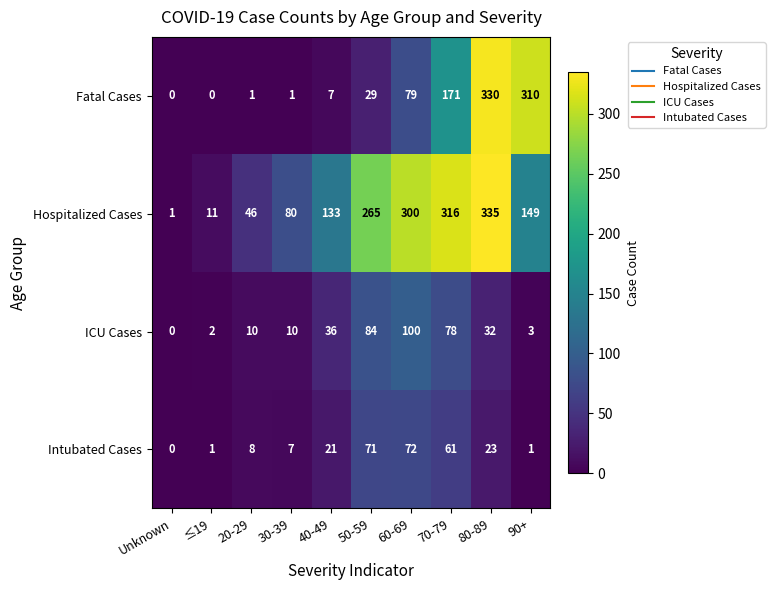

Which series has the largest range (max minus min)?

Hospitalized Cases